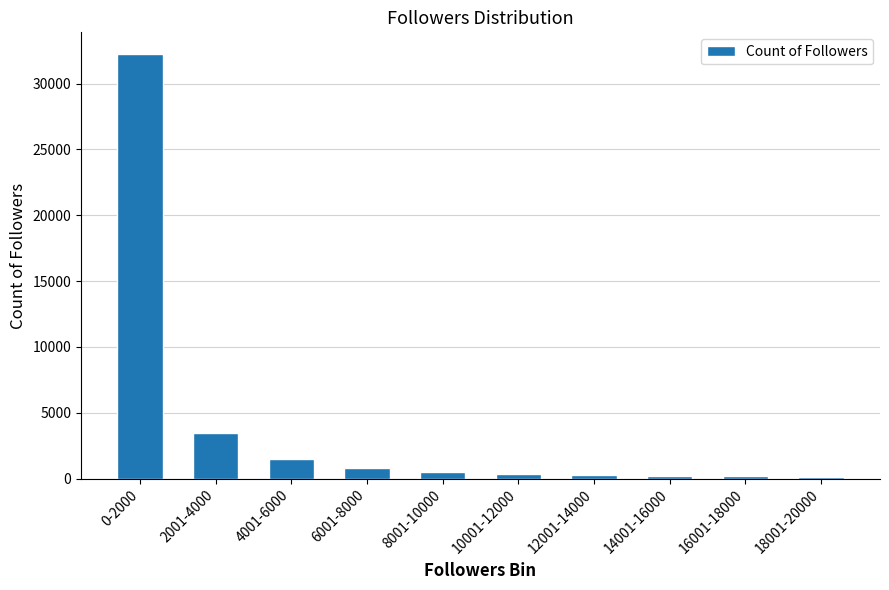

Is it true that the value at 0-2000 is 32281?

True